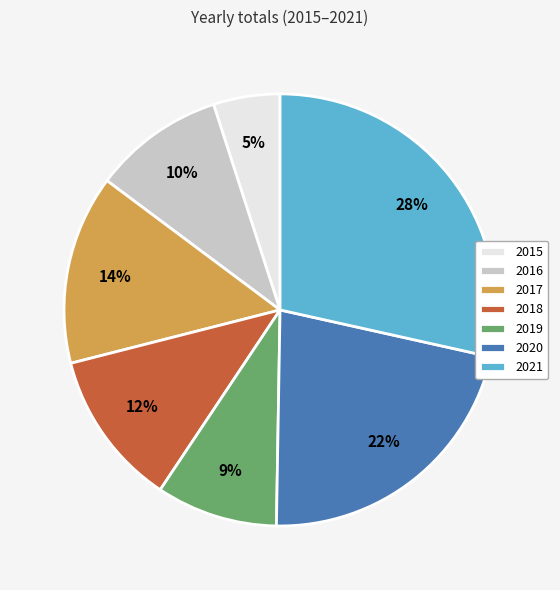

The 2018 slice represents 12% of the pie. True or false?

True